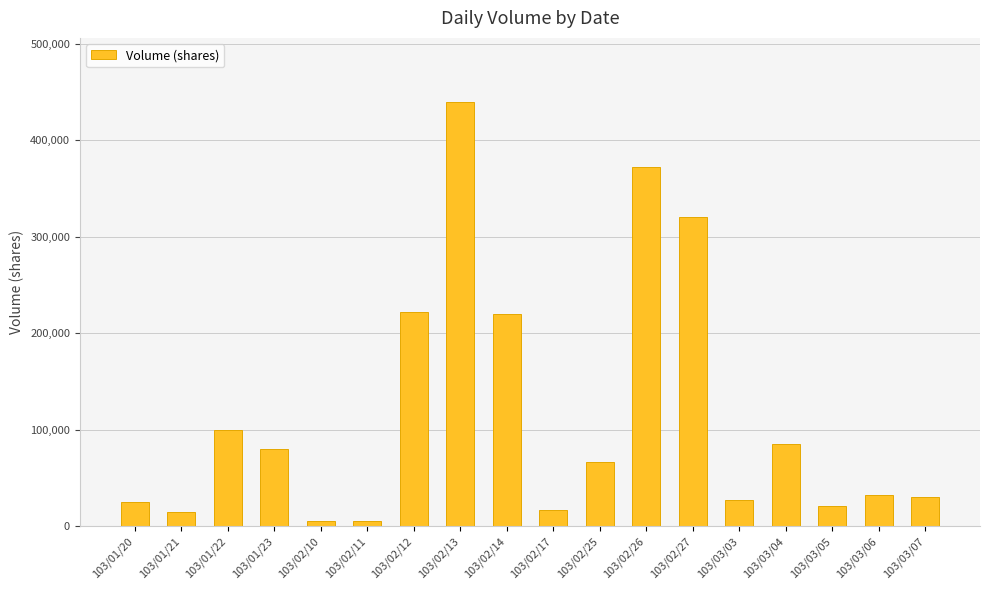

What position from the right is 103/02/17?

9